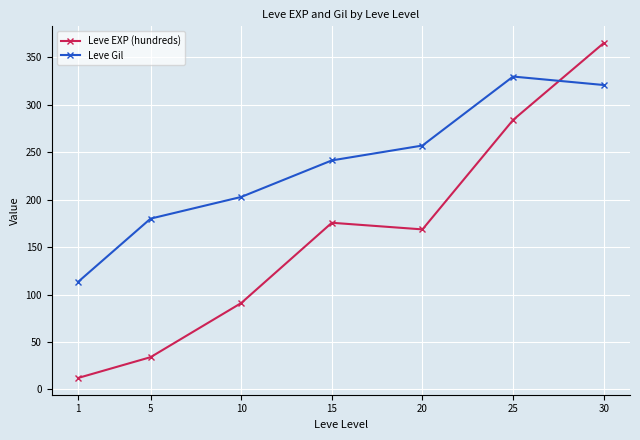

At which category does the chart reach its minimum across all series?

1